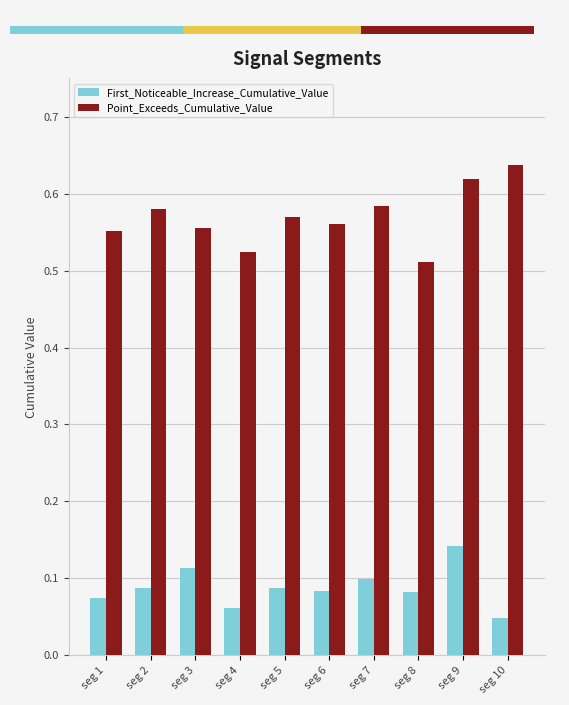

Which series has the largest total across all categories?

Point_Exceeds_Cumulative_Value